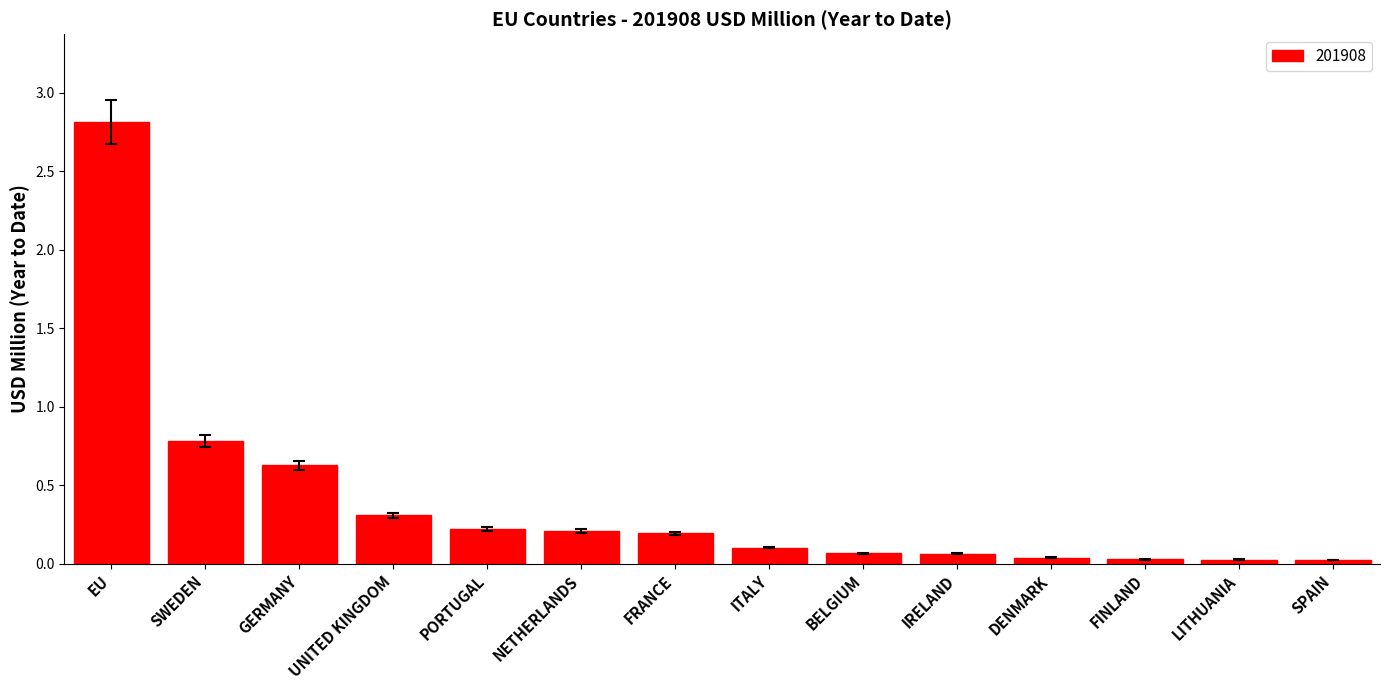

At which label is the value closest to 1?

SWEDEN